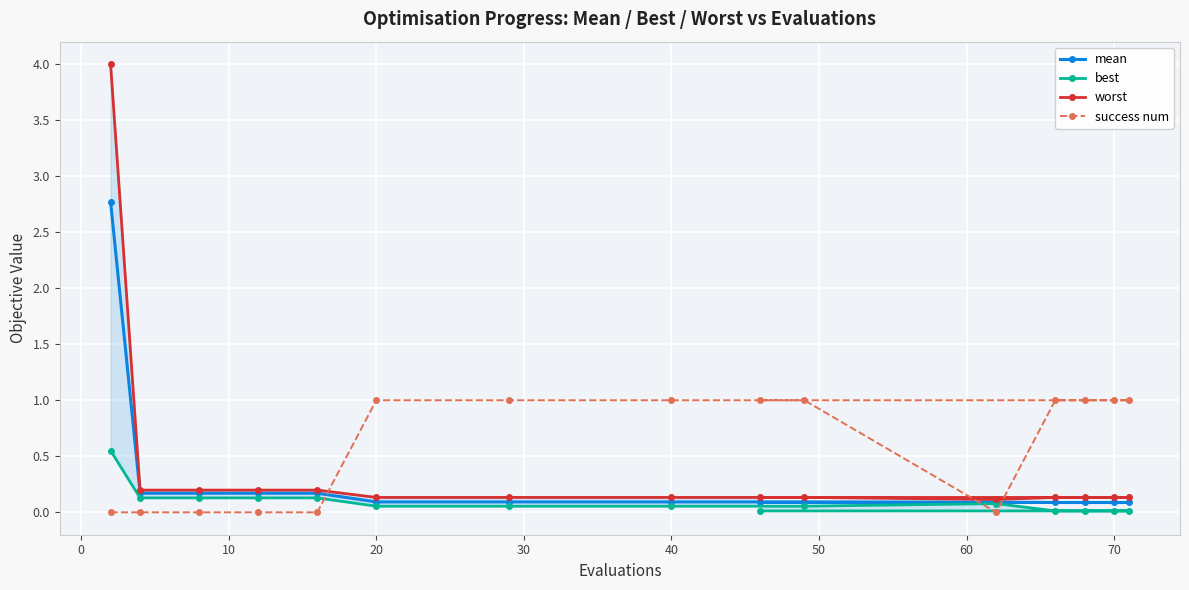

Between 10 and 70, which is larger?

70